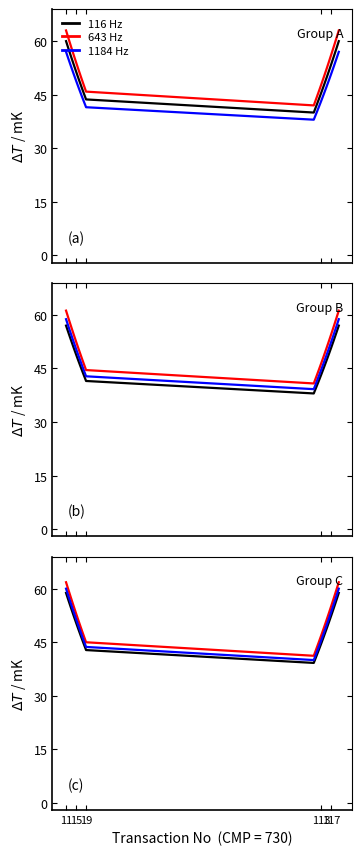

Count the number of data series in this chart.

3